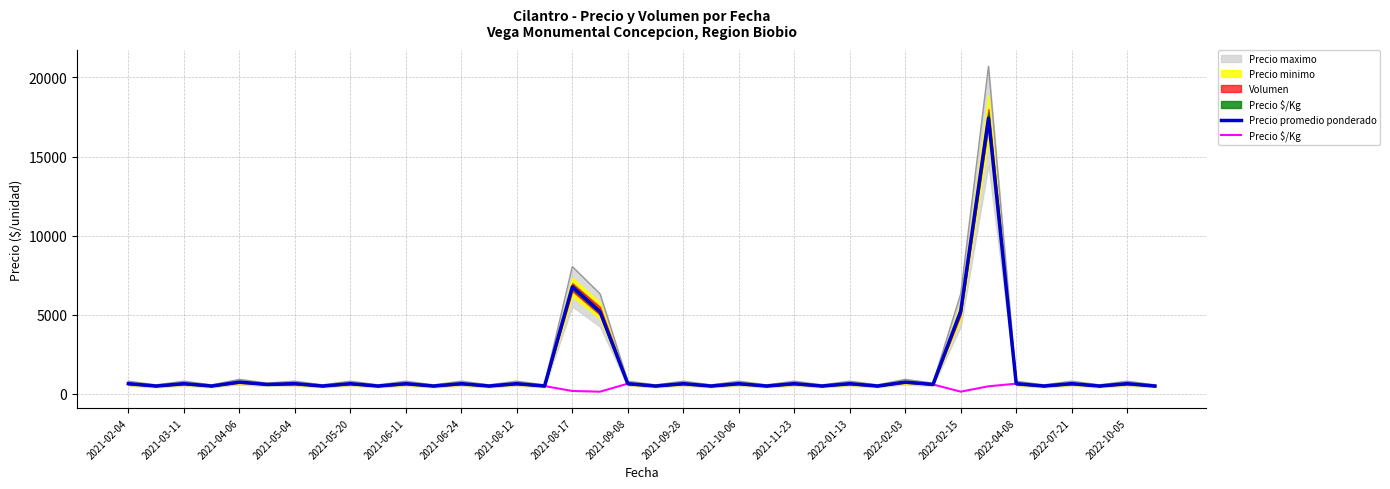

How many values in the Precio $/Kg series exceed 600?

17